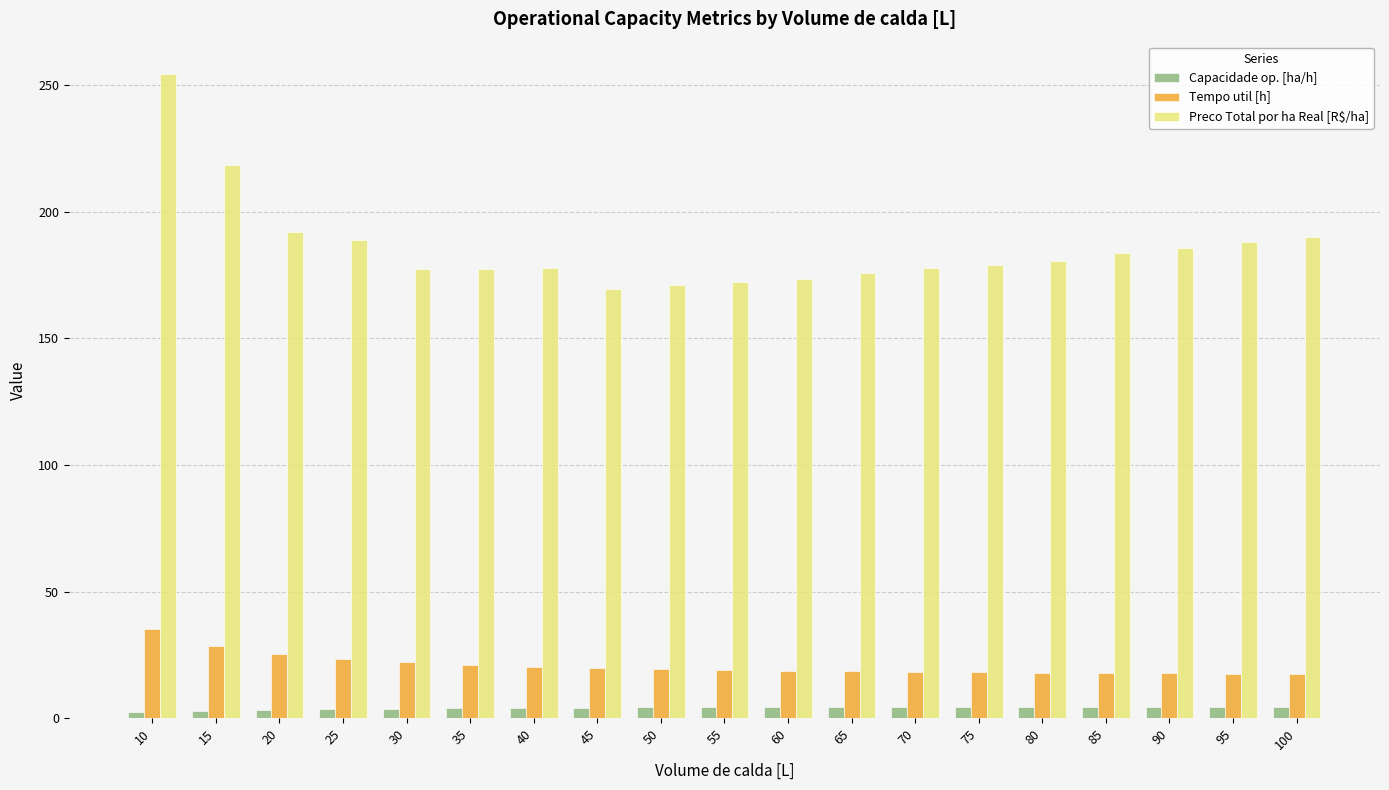

Is the value of Tempo util [h] at 85 greater than the value of Capacidade op. [ha/h] at 20?

Yes